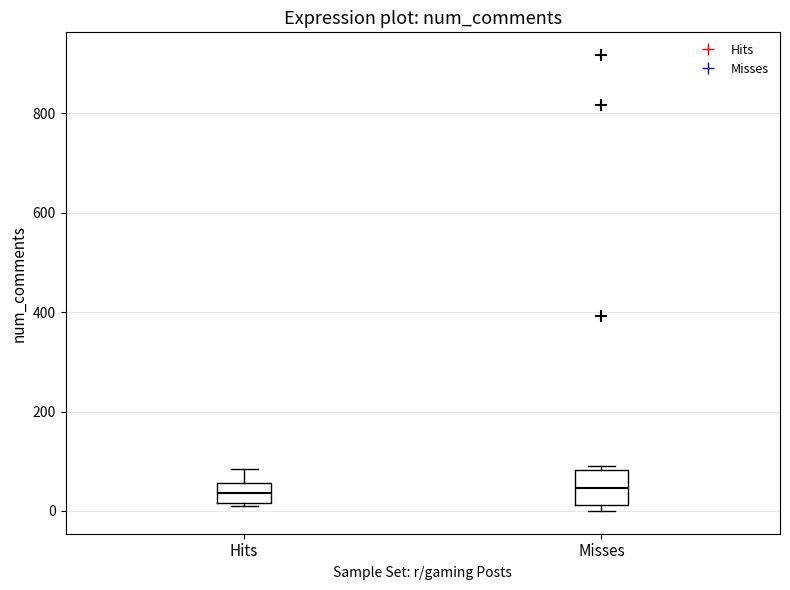

Where does the median line of the box for Misses sit on the y-axis? The values are not printed on the chart, so give them approximately, as read against the axis.

40